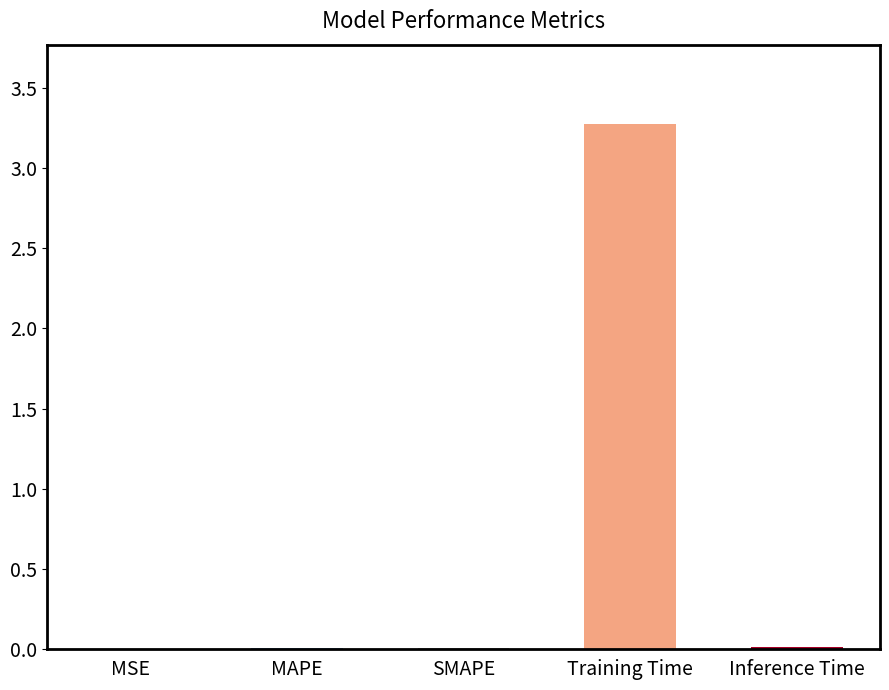

Which has a higher value, Training Time or SMAPE?

Training Time